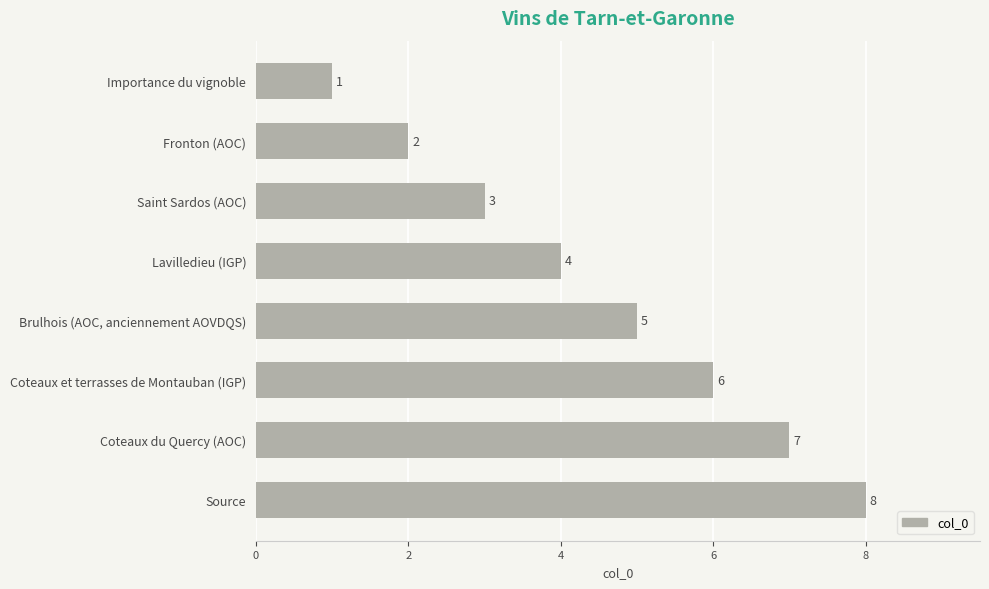

What is the difference between the maximum and minimum values?

7